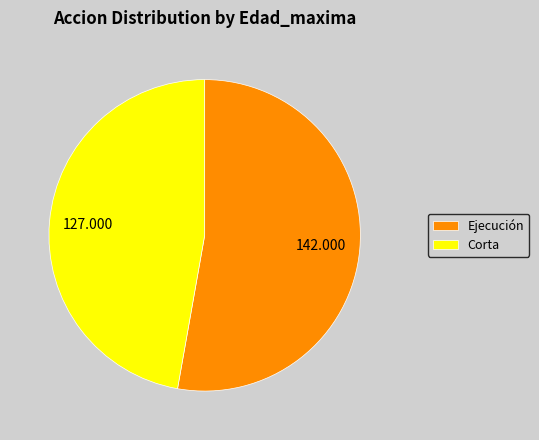

Which slice represents more than half of the pie?

Ejecución